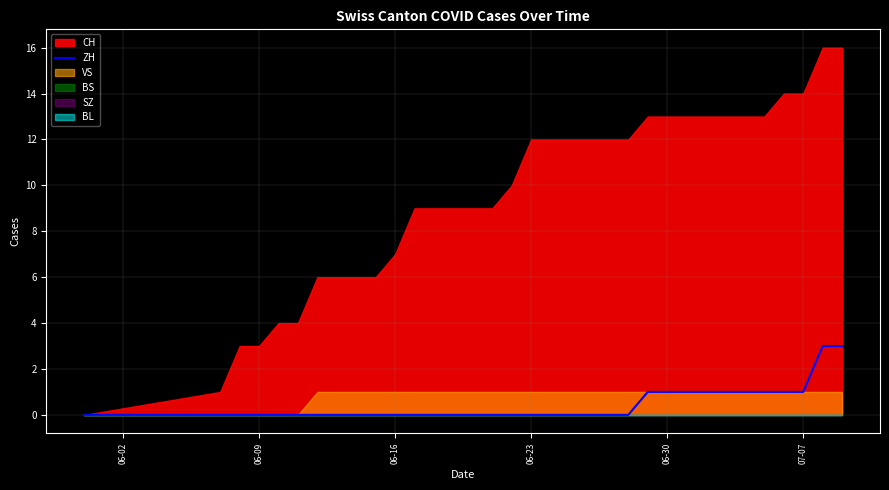

What is the maximum value for ZH?

3